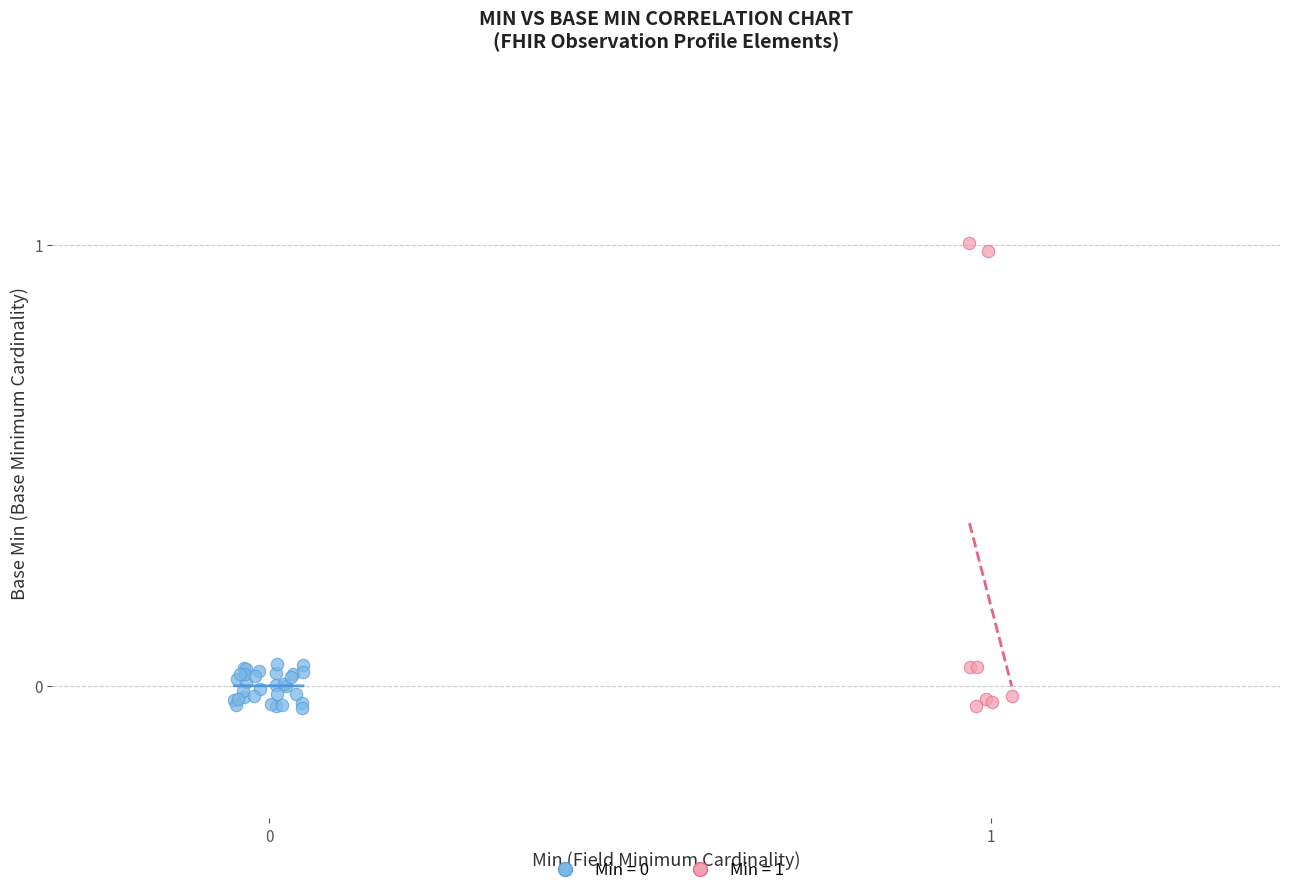

Which series reaches the maximum Y coordinate?

Min = 1